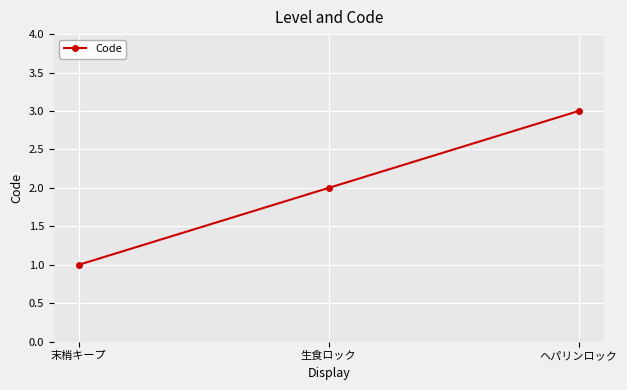

How many lines are shown in the chart?

1